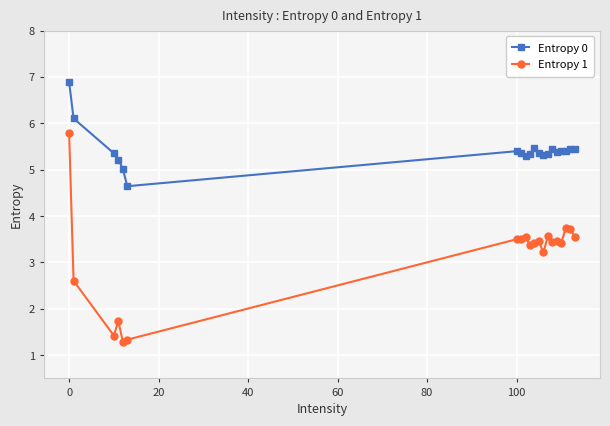

At how many categories does at least one series exceed 4?

20